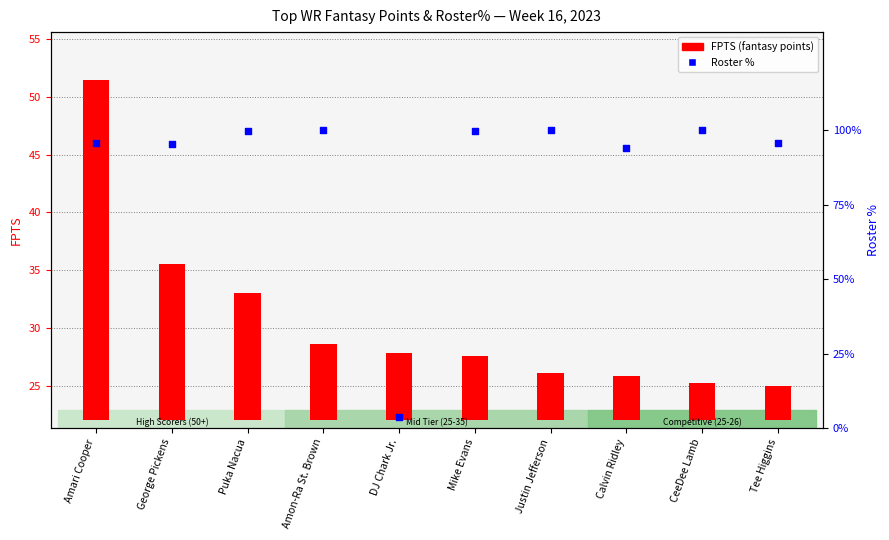

At which category is the sum across all series the highest?

Amari Cooper